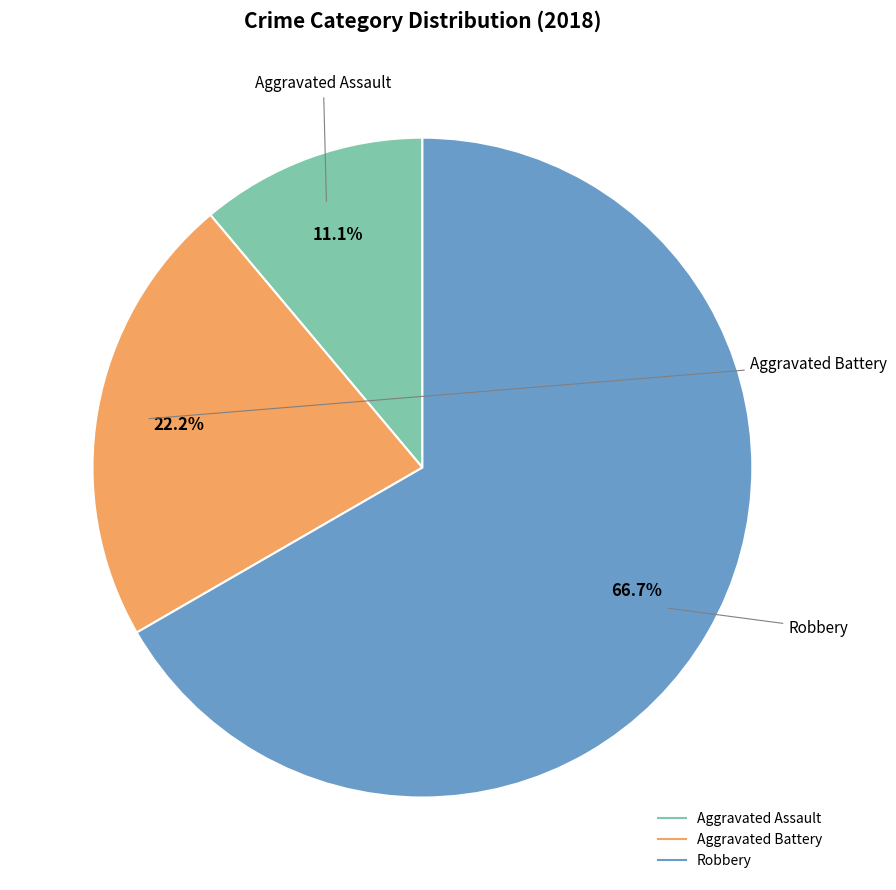

What is the largest slice in the pie chart?

Robbery